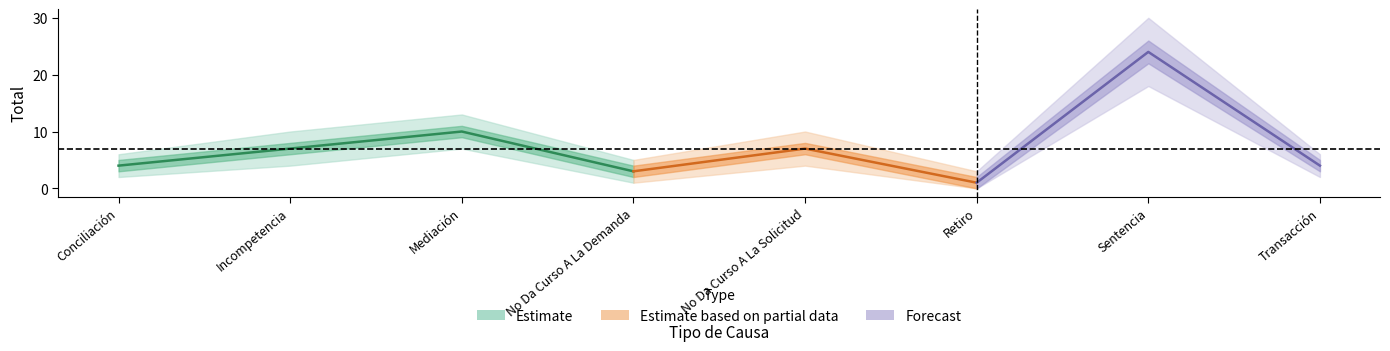

True or false: Estimate has more than 2 points higher than both neighbors.

True